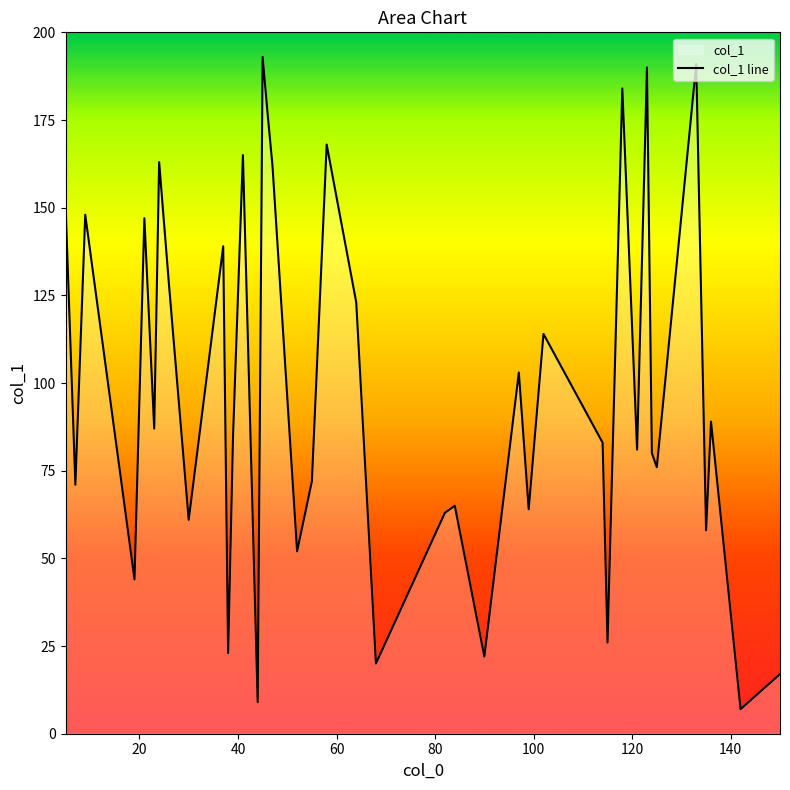

What is the minimum value shown in the chart?

7